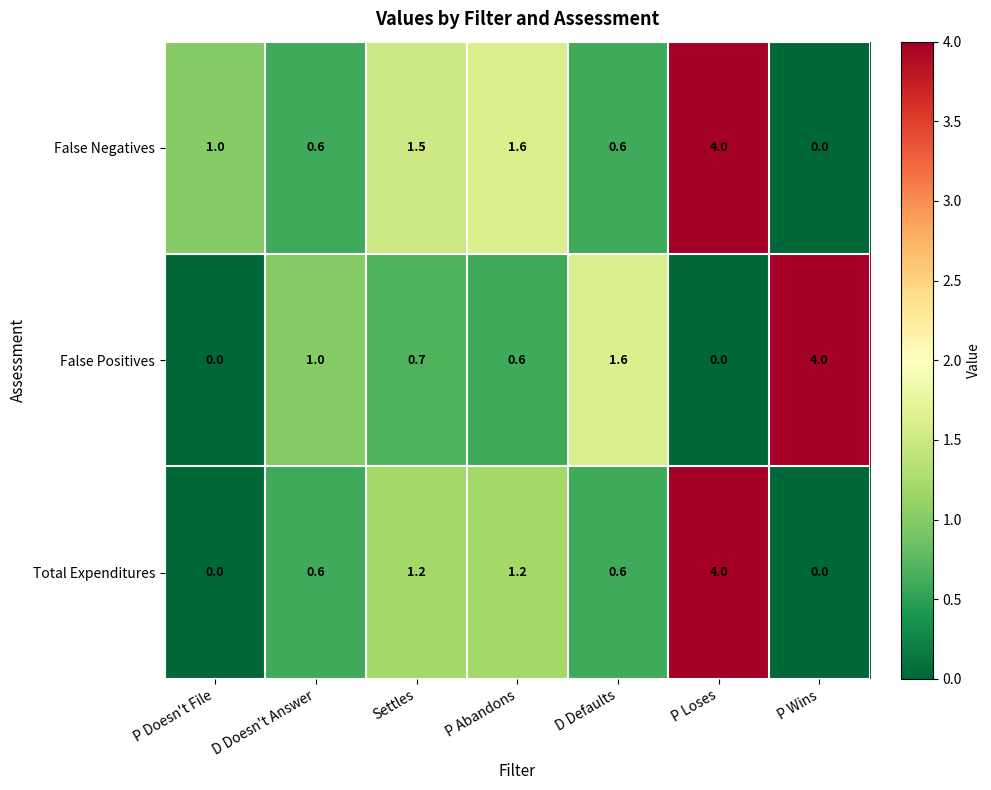

Where is False Negatives nearest to the value 2?

P Abandons